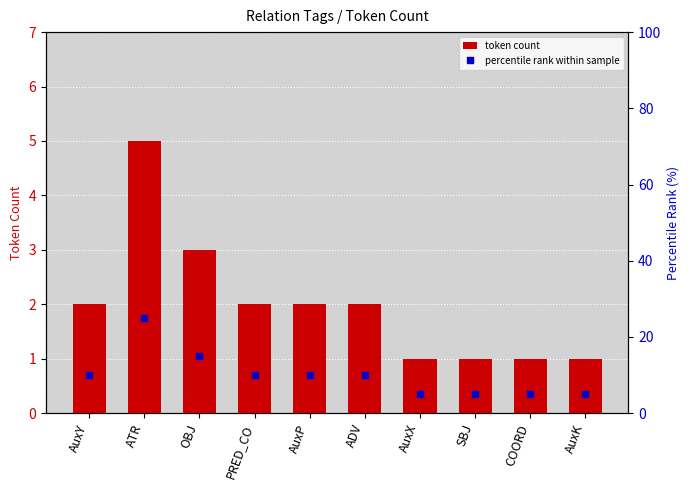

At which label does token count reach its minimum?

AuxX